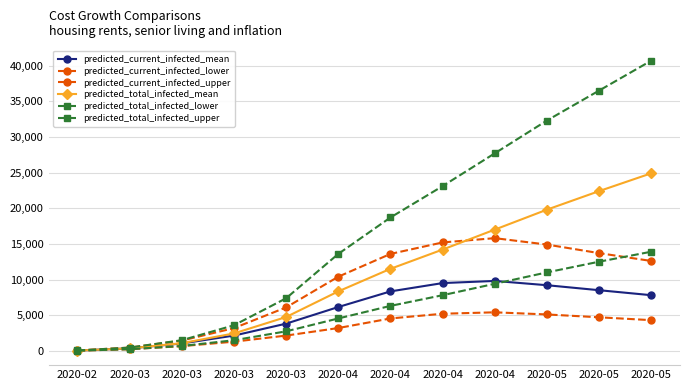

What is the value of the predicted_current_infected_upper point at the 11th from the left?

14900